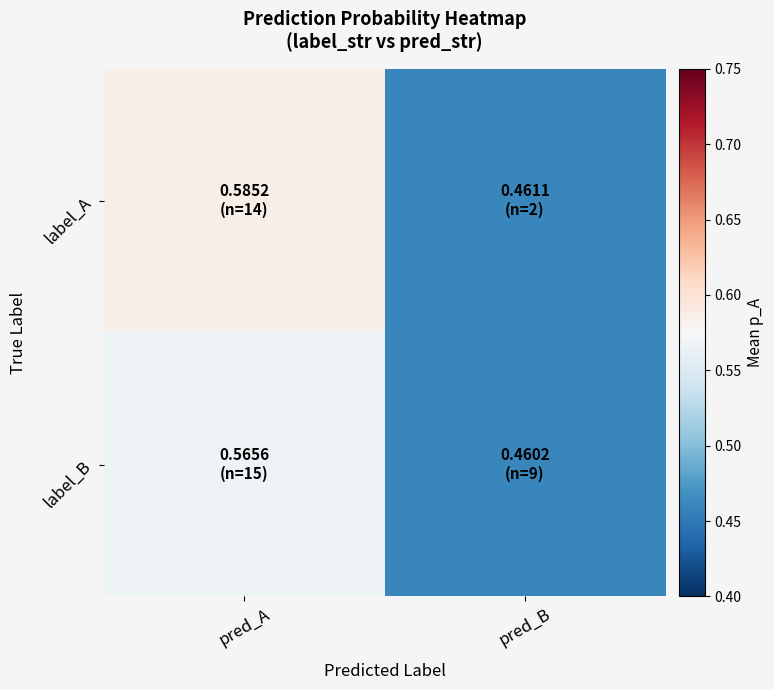

Reading right to left, transcribe all the data shown in this chart.

label_A: pred_B=0.5	pred_A=0.6
label_B: pred_B=0.5	pred_A=0.6